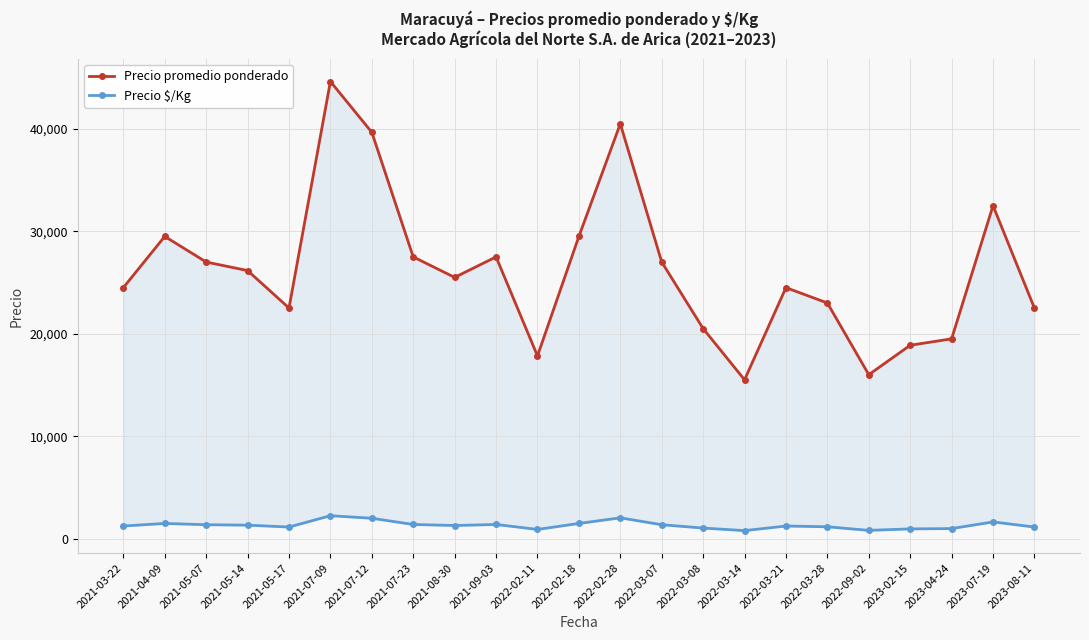

How many data points in Precio promedio ponderado are less than 25500?

11